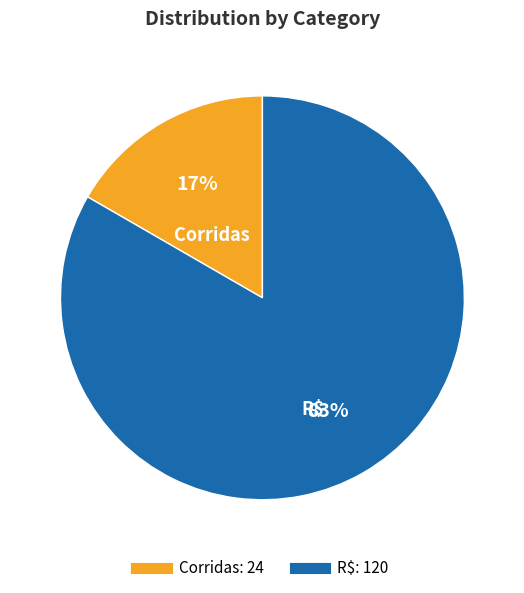

Which slice represents more than half of the pie?

R$